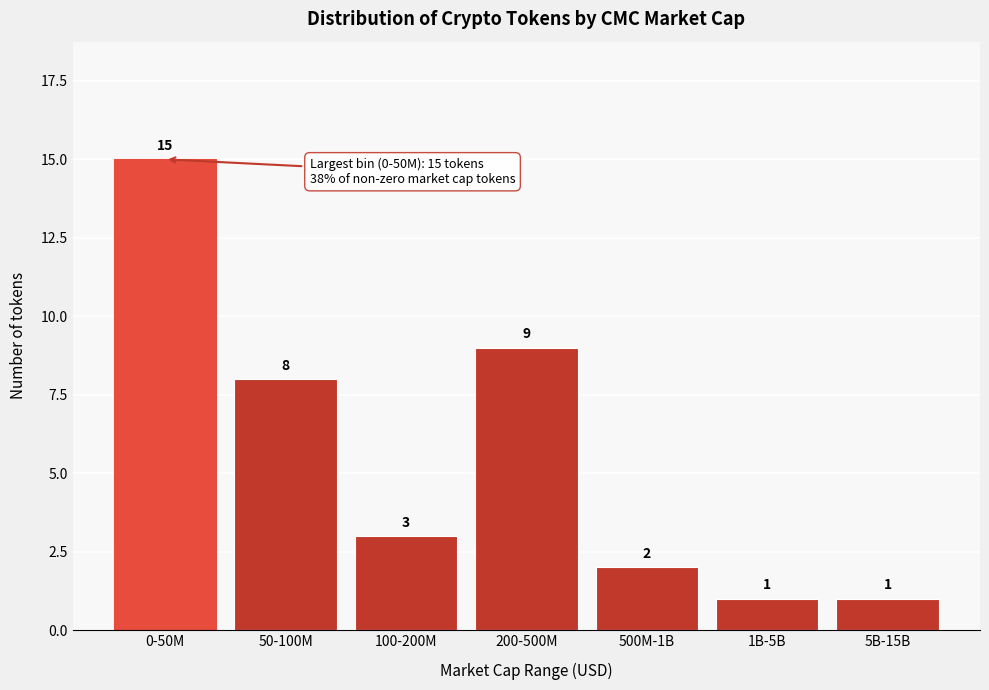

Reading right to left, transcribe all the data shown in this chart.

5B-15B=1	1B-5B=1	500M-1B=2	200-500M=9	100-200M=3	50-100M=8	0-50M=15